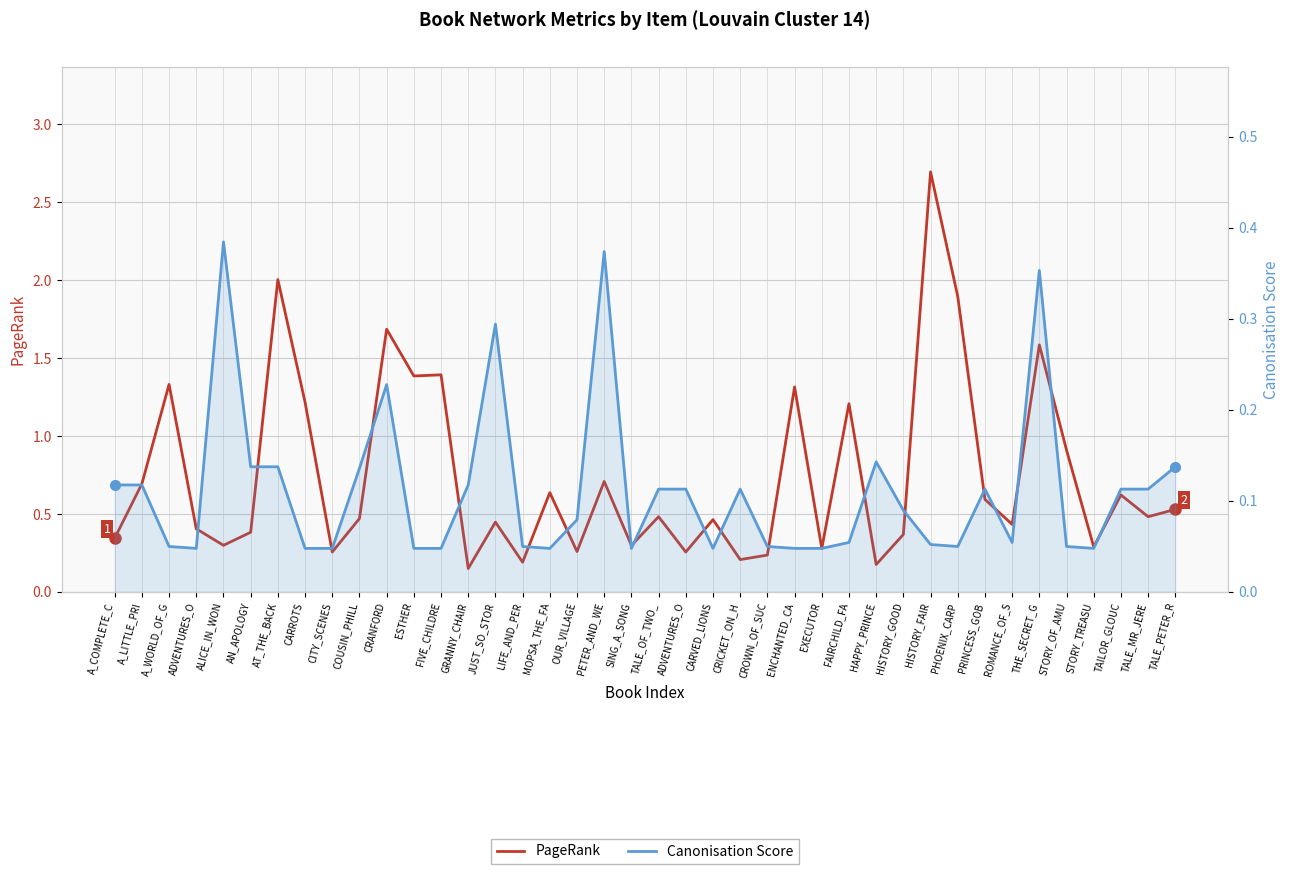

Rank the series by their average value, from highest to lowest.

PageRank, Canonisation Score